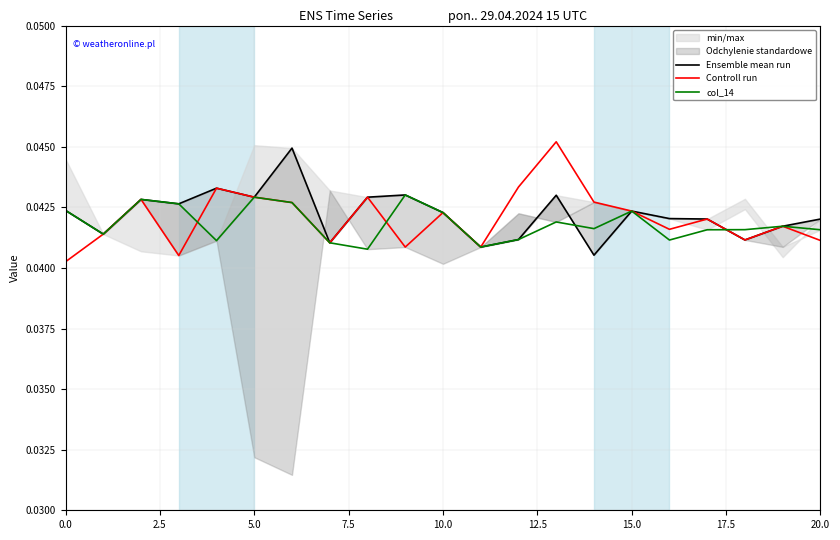

Is it true that Ensemble mean run equals 0.0 at 13?

True